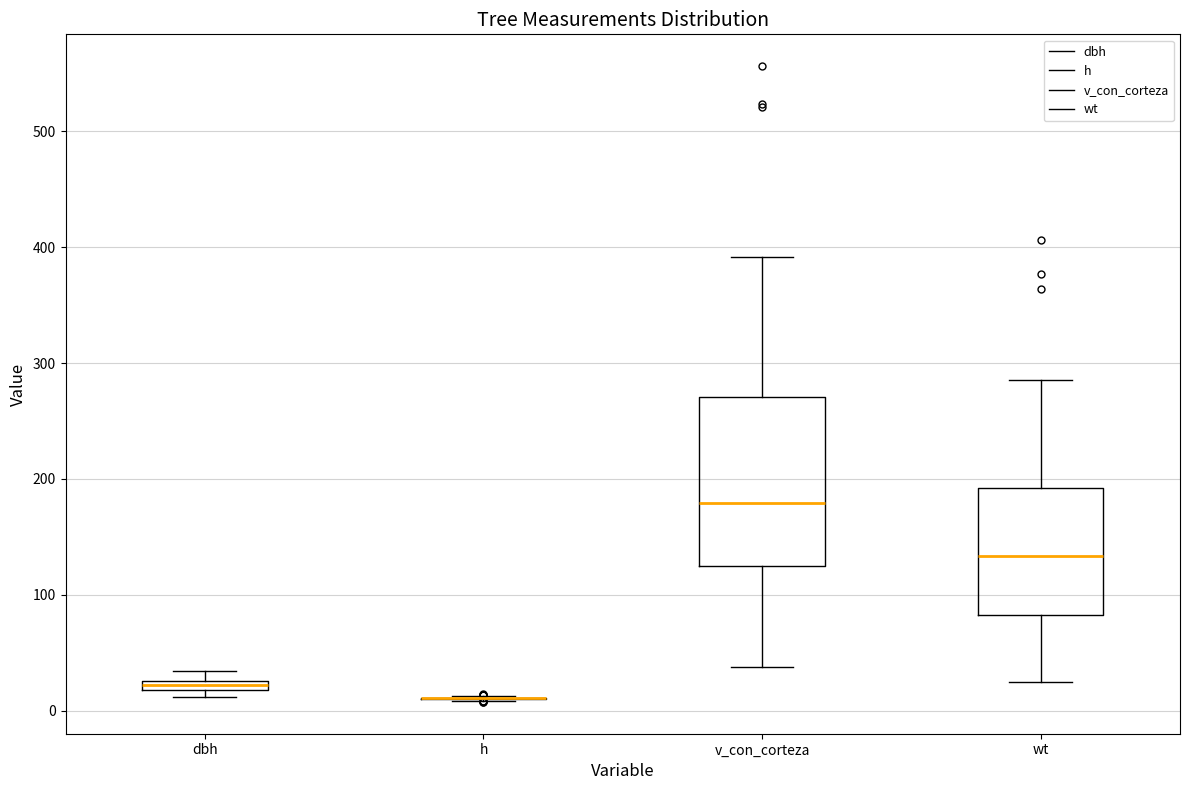

Which box is the tallest, from its lower edge to its upper edge?

v_con_corteza